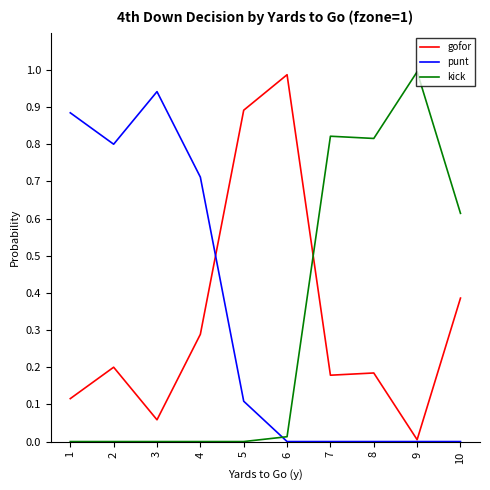

Rank the series at 2 from lowest to highest value.

kick, gofor, punt